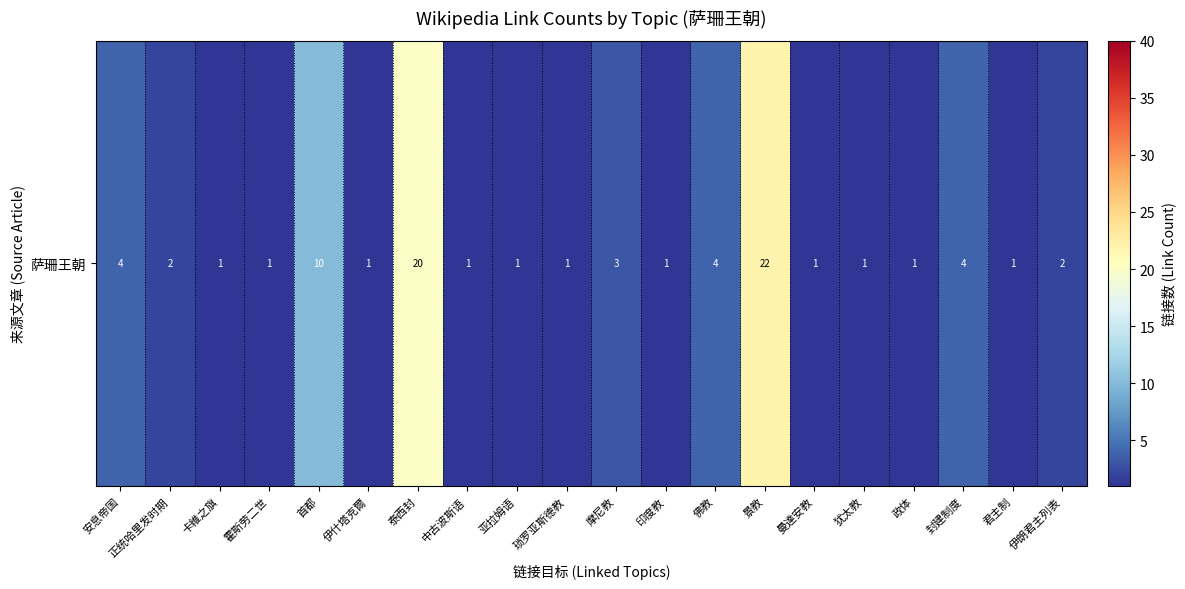

Reading right to left, transcribe all the data shown in this chart.

伊朗君主列表=2	君主制=1	封建制度=4	政体=1	犹太教=1	曼達安教=1	景教=22	佛教=4	印度教=1	摩尼教=3	琐罗亚斯德教=1	亚拉姆语=1	中古波斯语=1	泰西封=20	伊什塔克爾=1	首都=10	霍斯劳二世=1	卡維之旗=1	正统哈里发时期=2	安息帝国=4